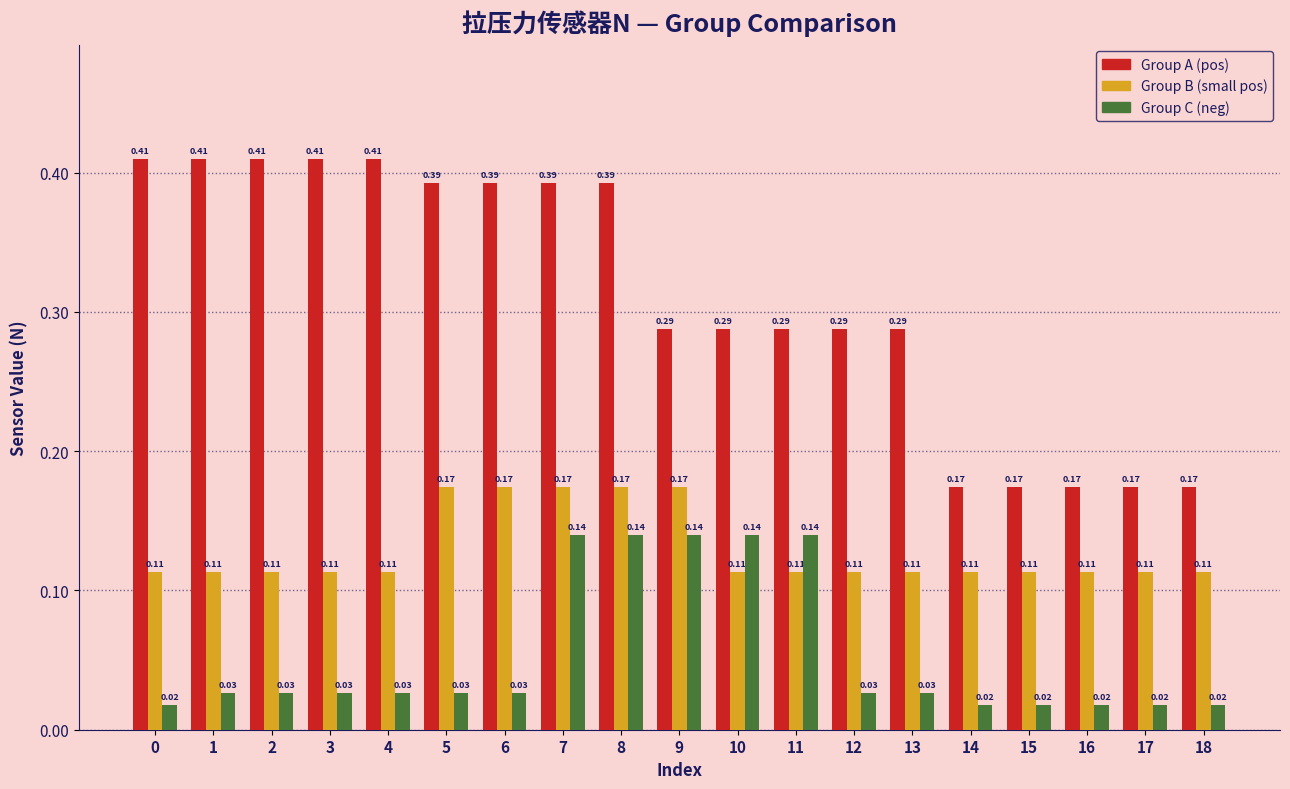

Between 2 and 18, which series saw the biggest shift?

Group A (pos)